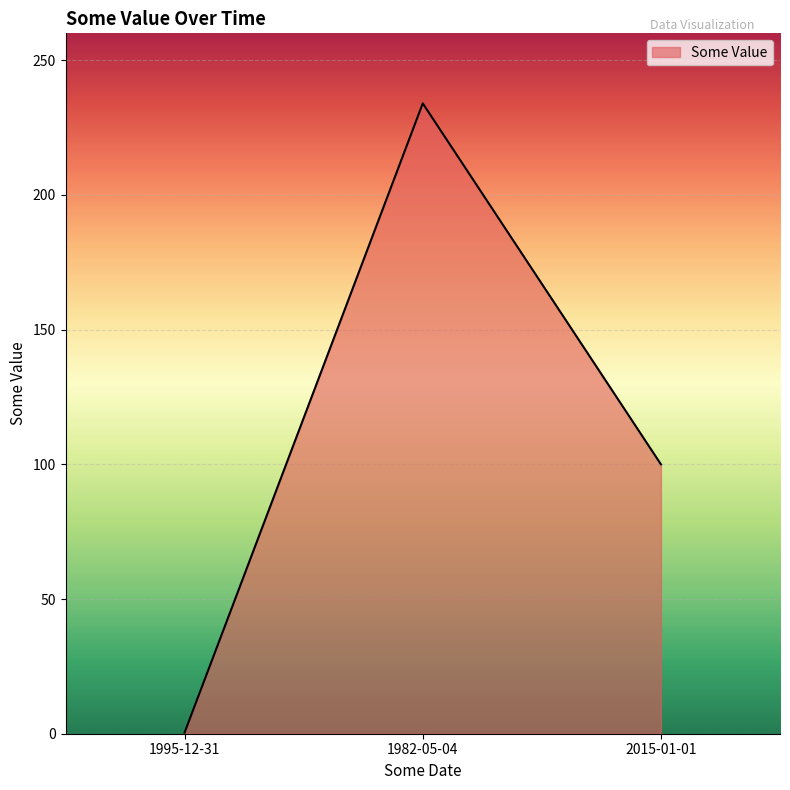

Rank the categories by value from highest to lowest.

1982-05-04, 2015-01-01, 1995-12-31